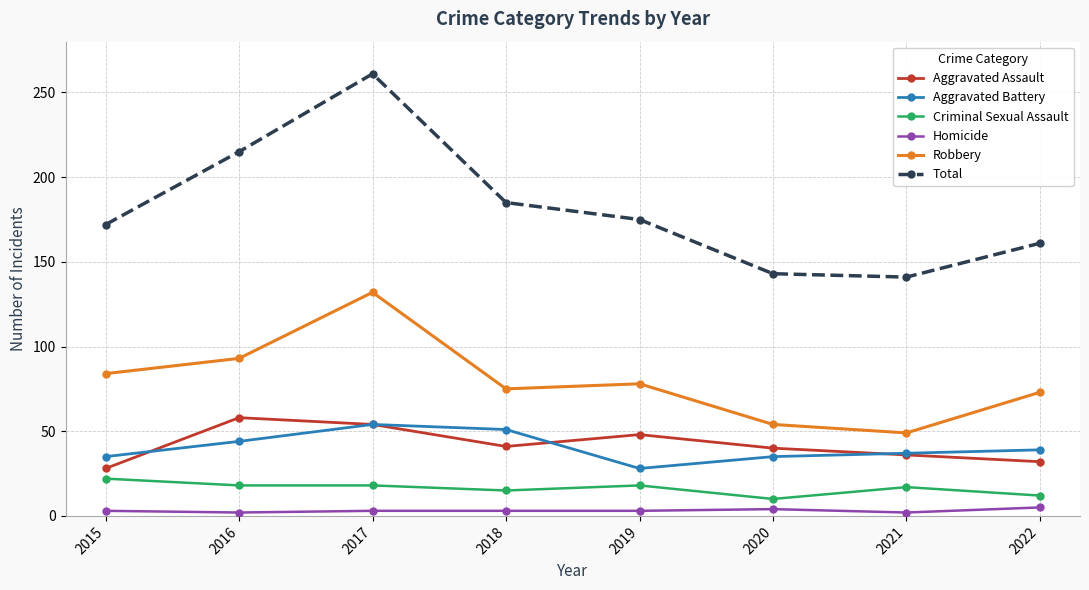

Which series changed the most between 2016 and 2022?

Total